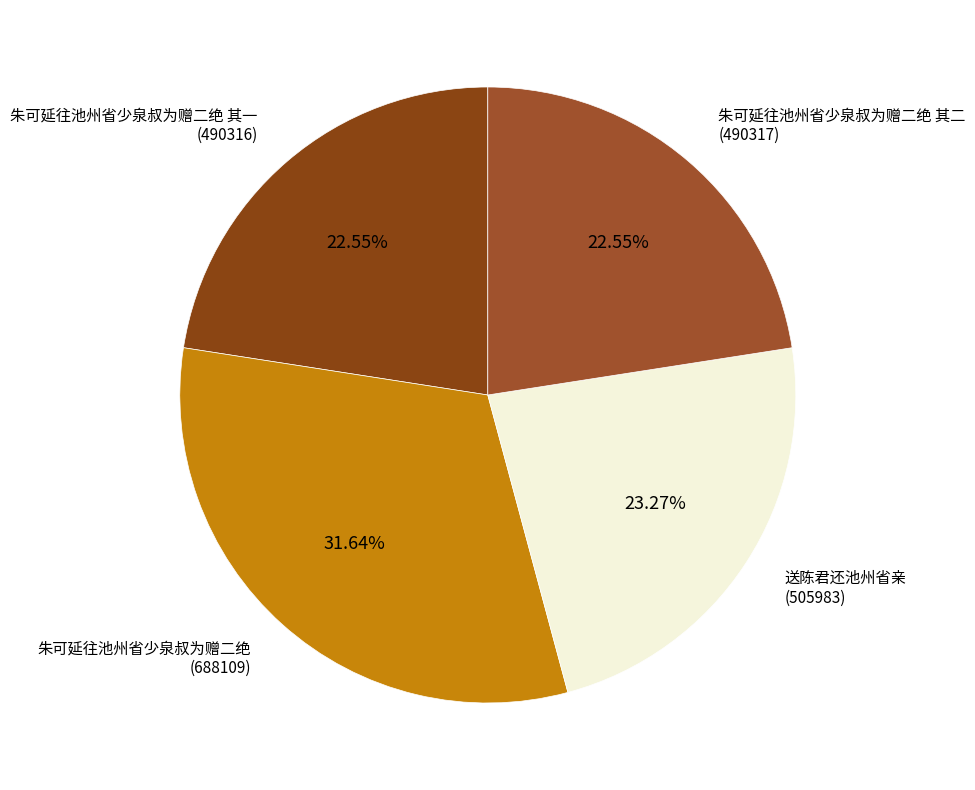

To the nearest percent, what is the average slice percentage?

25%